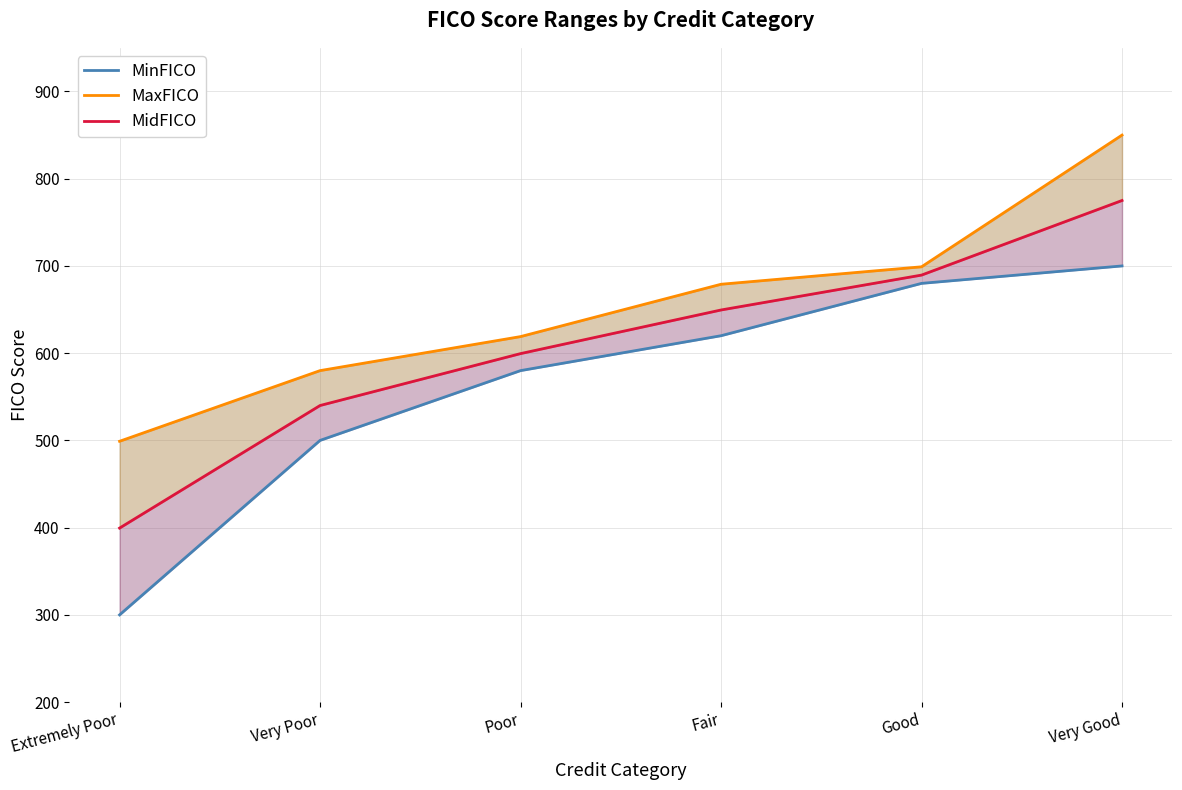

Reading left to right, extract all data points from this chart.

MinFICO: 300.0	500.0	580.0	620.0	680.0	700.0
MaxFICO: 499.0	580.0	619.0	679.0	699.0	850.0
MidFICO: 399.5	540.0	599.5	649.5	689.5	775.0